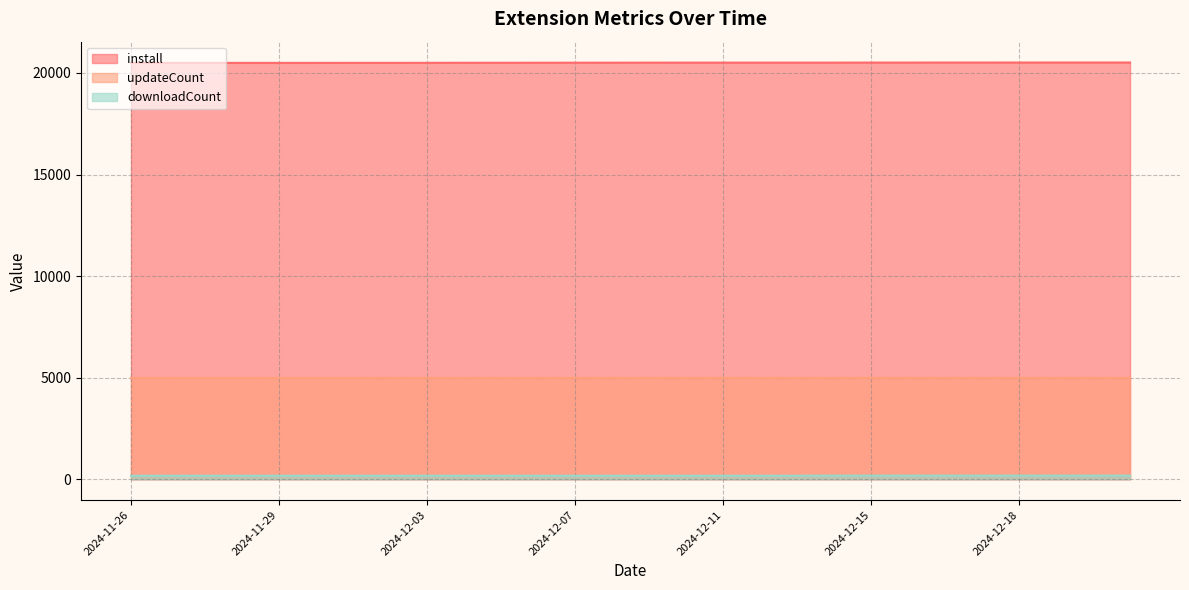

Where is downloadCount nearest to the value 176?

2024-11-26